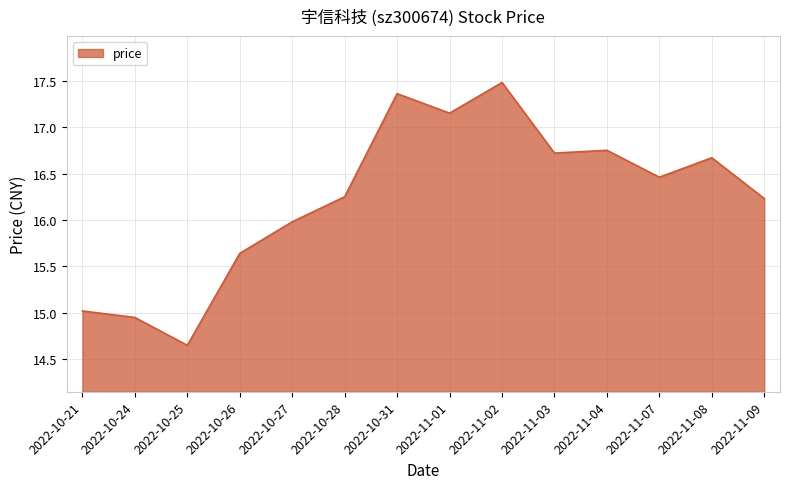

Which category has the lowest value across all series?

2022-10-25